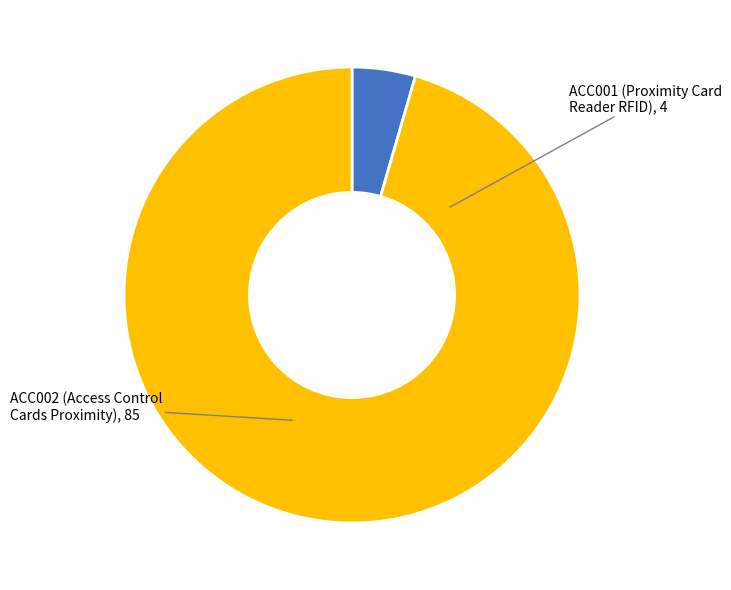

The ACC001 slice represents 4% of the pie. True or false?

True